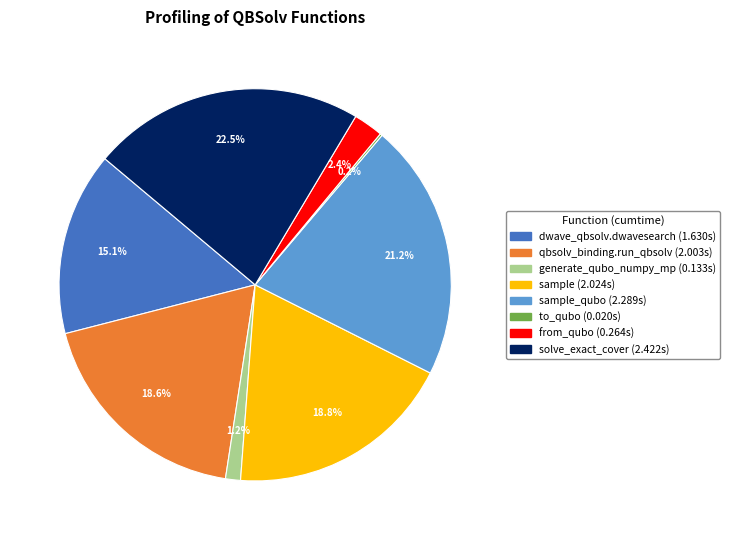

Is there a majority slice in this chart?

No